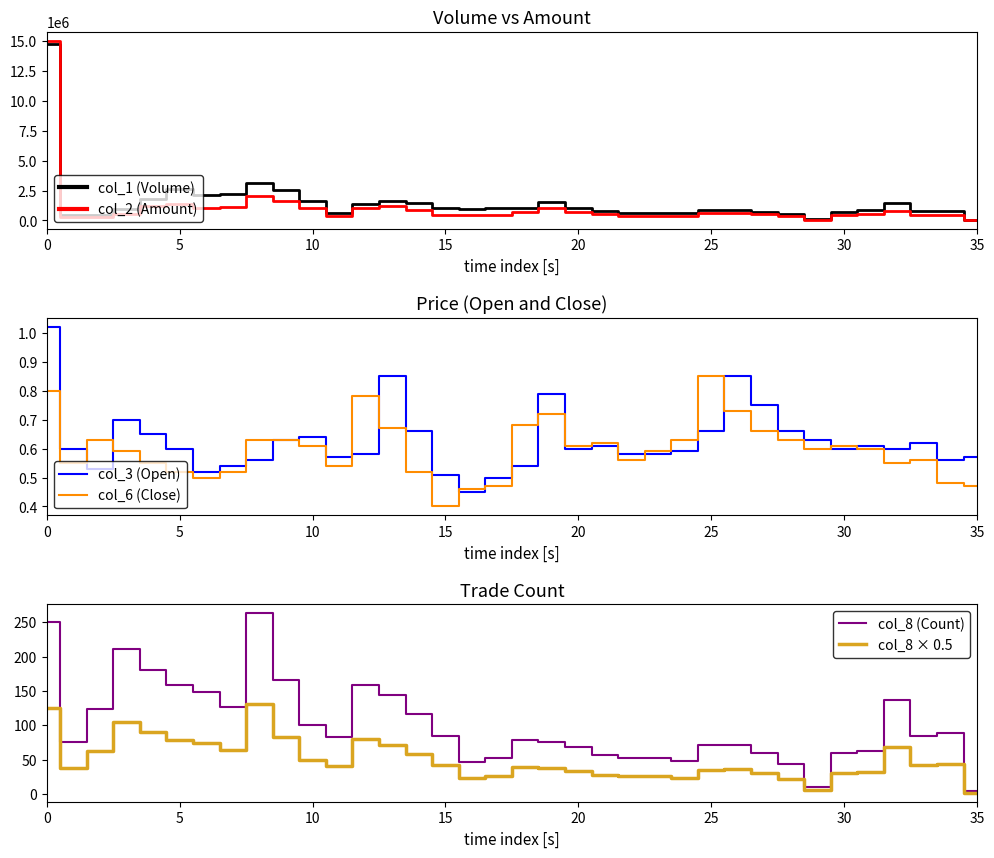

How many lines are shown in the chart?

6